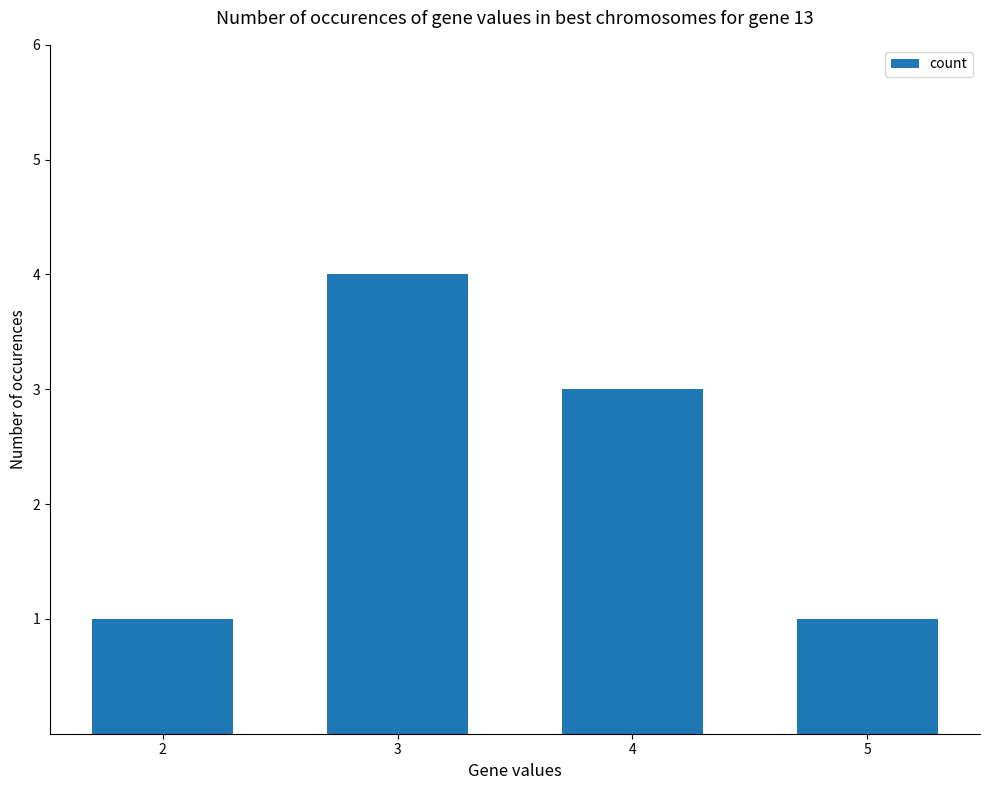

The chart shows a value of 4 at 3. True or false?

True